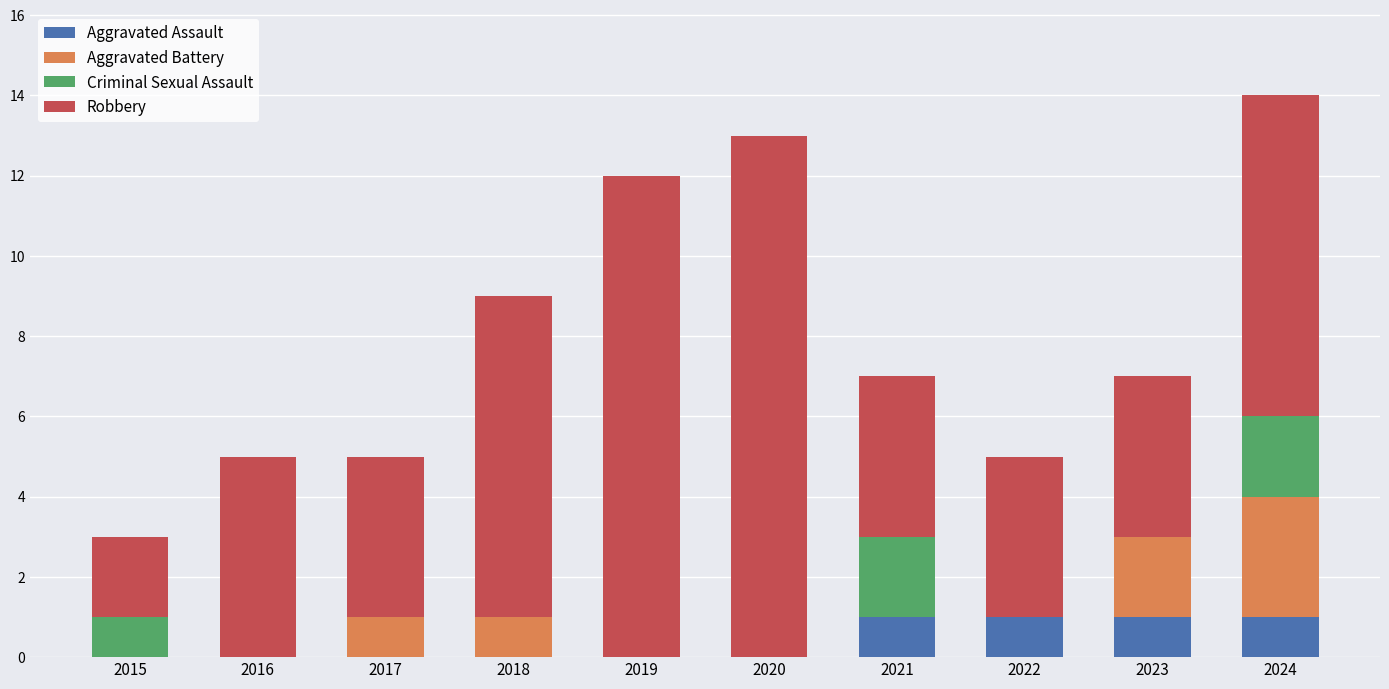

Does the chart contain stacked bars?

Yes